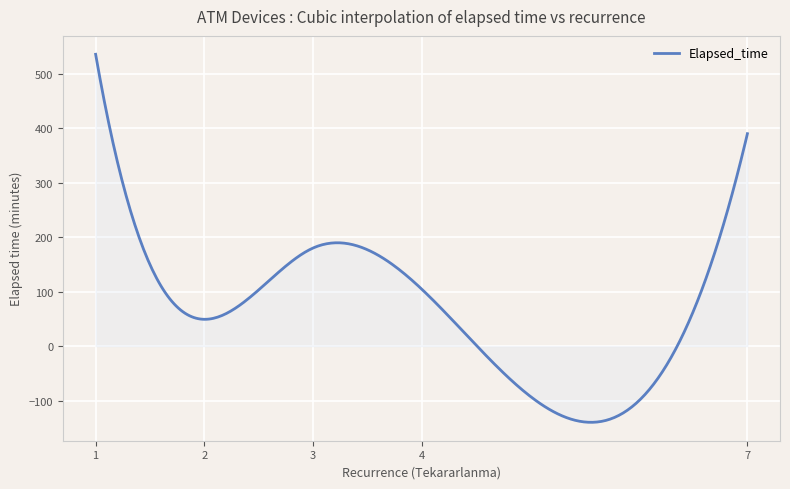

What is the maximum value shown in the chart?

535.7